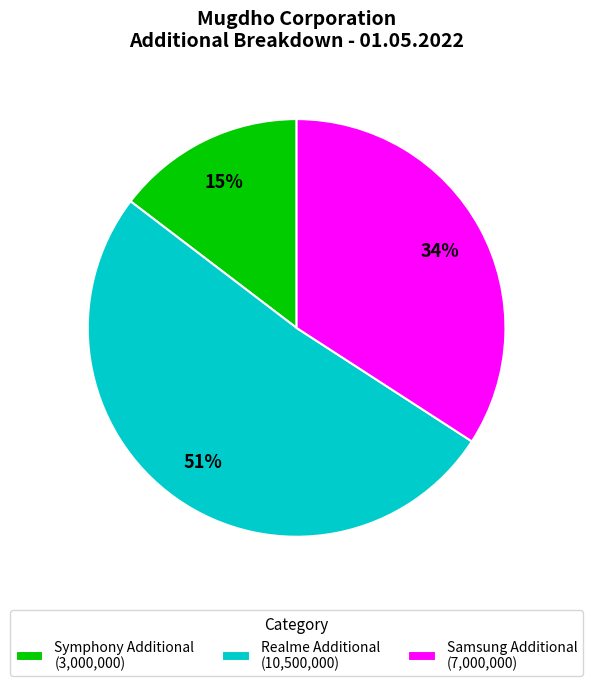

Is the sum of Samsung Additional (7,000,000) and Symphony Additional (3,000,000) greater than half?

No